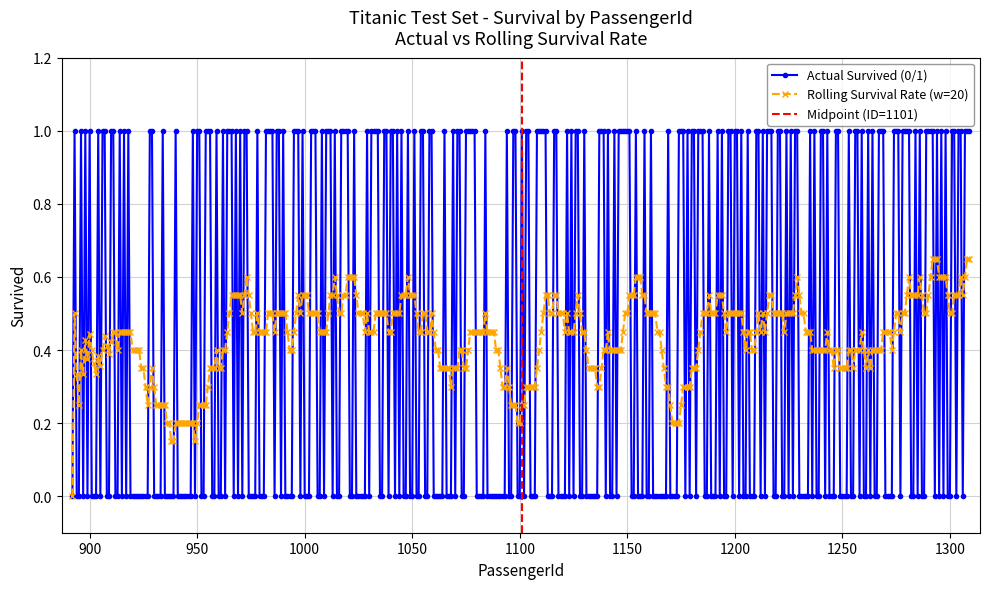

The Cumulative Survival Rate series shows 0.3 at 919. True or false?

False